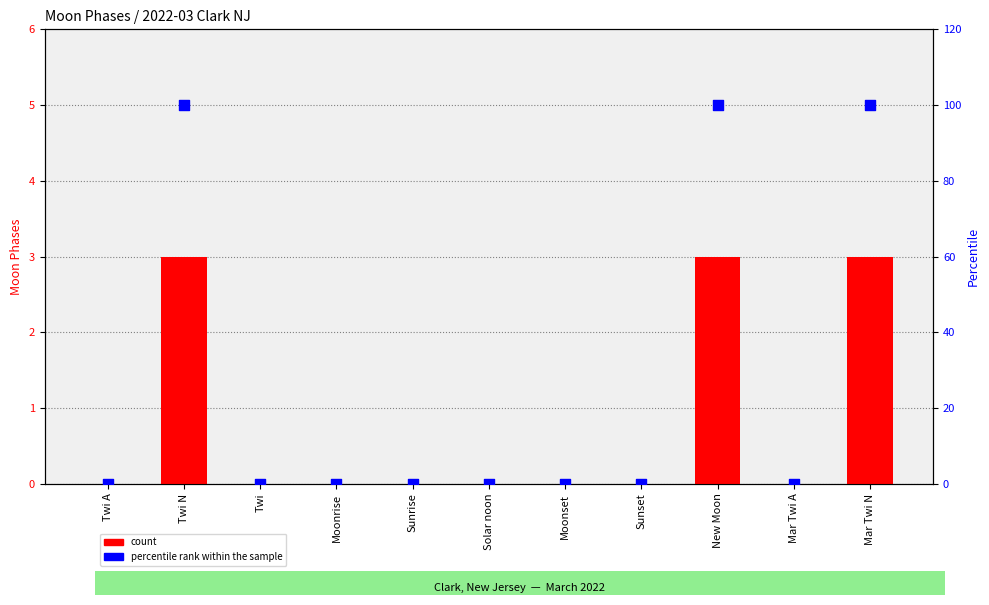

What are all the series names shown in the legend?

count, percentile rank within the sample